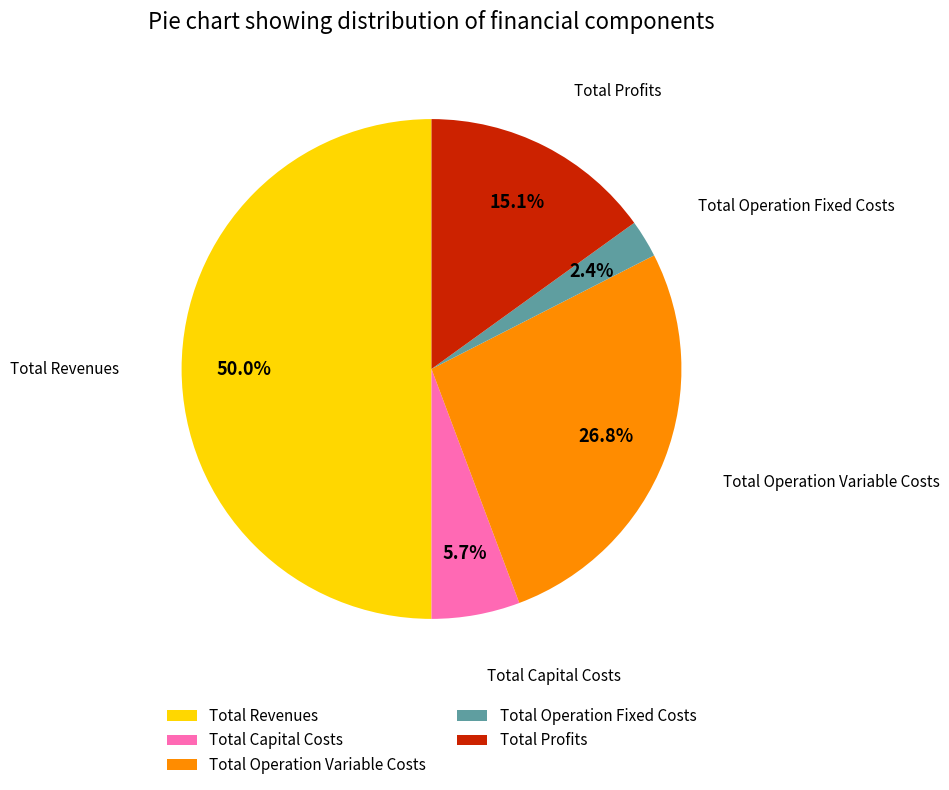

Which has a higher value, Total Operation Fixed Costs or Total Operation Variable Costs?

Total Operation Variable Costs